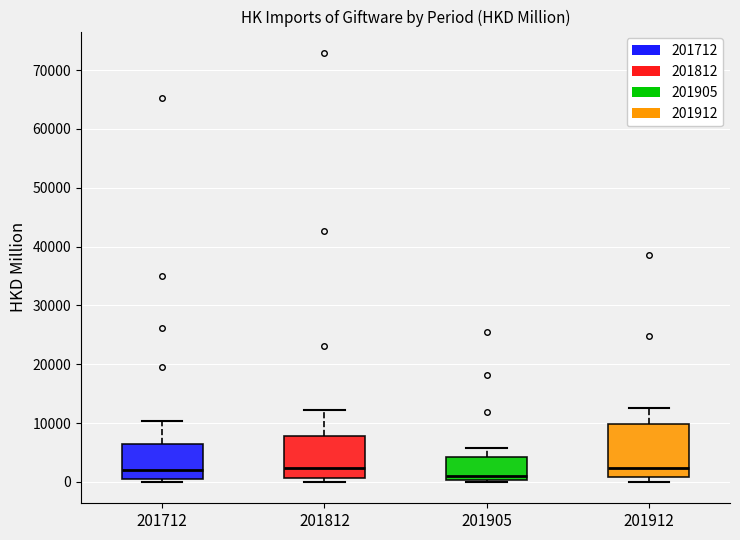

Reading left to right, read every box against the y-axis: the position of its median line, the range the box covers, and the ends of its whiskers. The values are not printed on the chart, so give them approximately, as read against the axis.

201712: median 2000, box 1000 to 6000, whiskers 0 to 10000
201812: median 2000, box 1000 to 8000, whiskers 0 to 12000
201905: median 1000, box 0 to 4000, whiskers 0 (just below the box's lower edge) to 6000
201912: median 2000, box 1000 to 10000, whiskers 0 to 13000